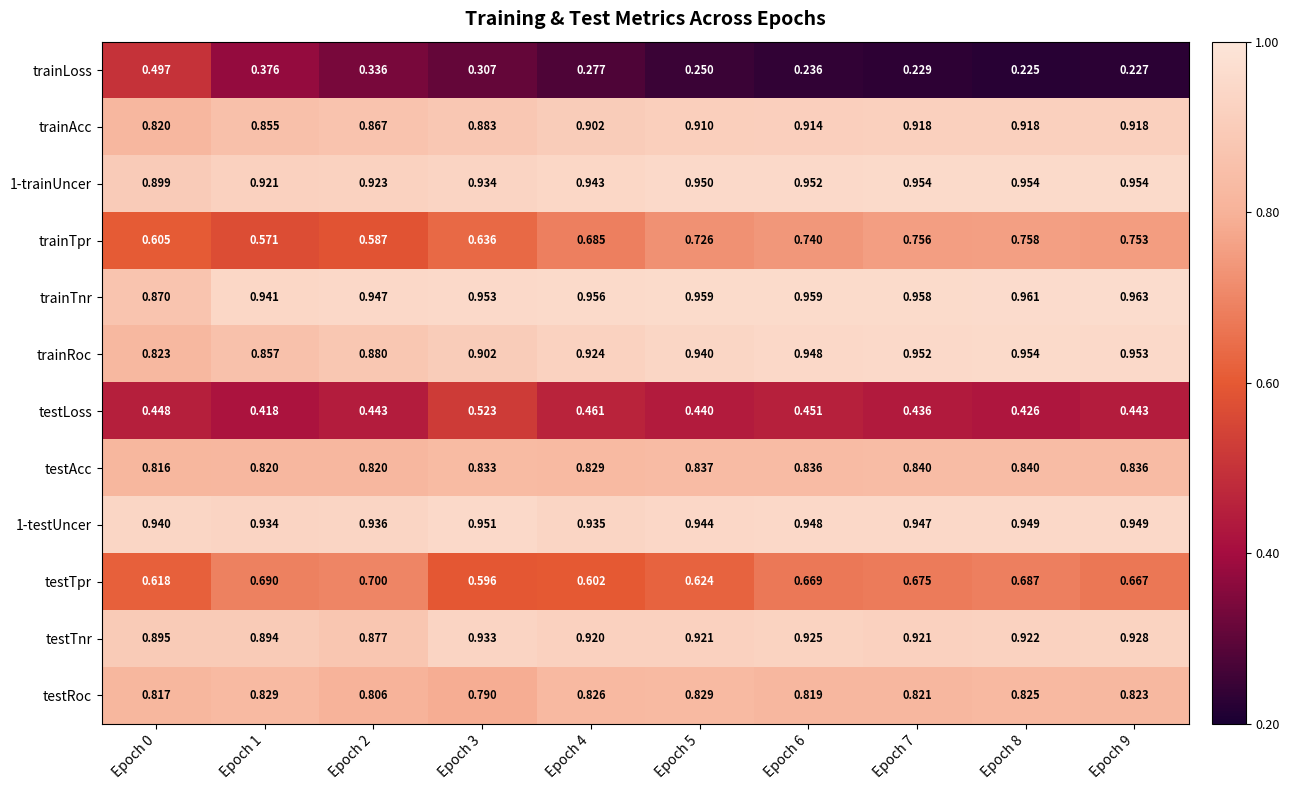

Which series has the largest range (max minus min)?

trainLoss